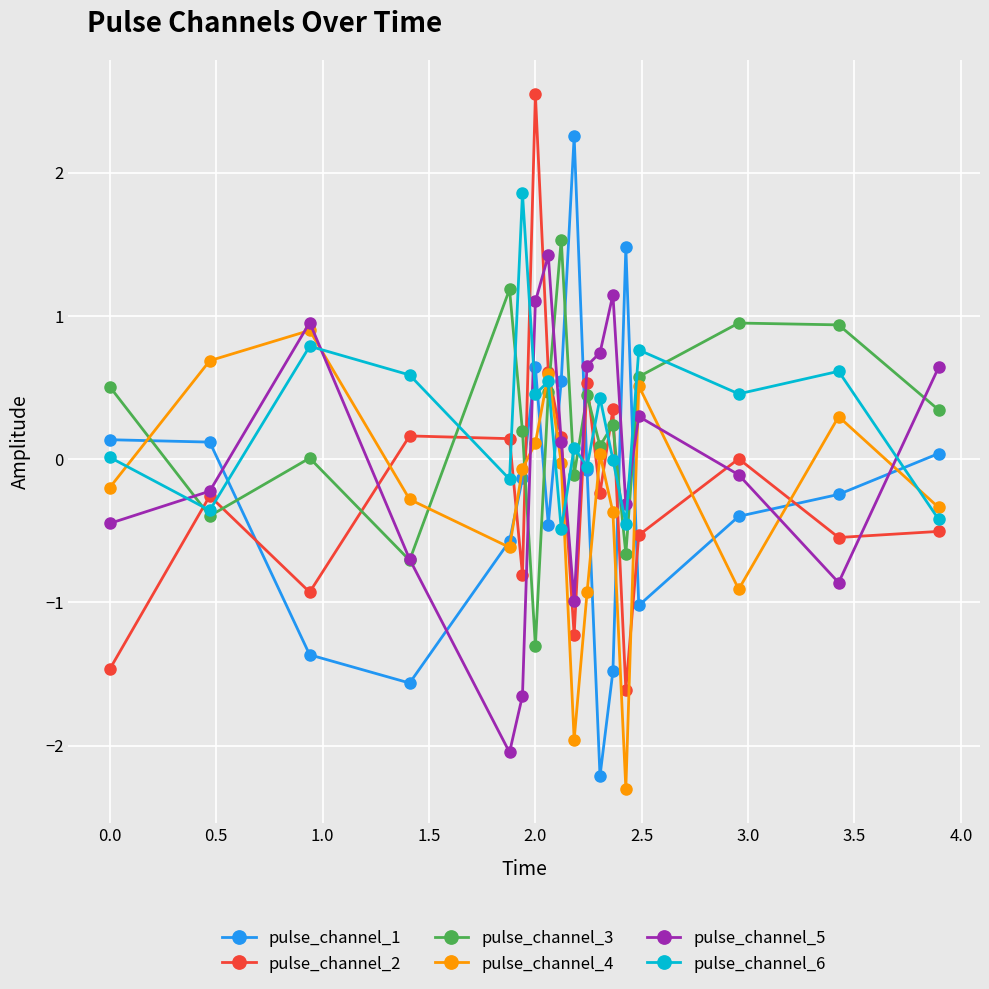

What is the value of the pulse_channel_3 point at the 6th from the left?

0.2